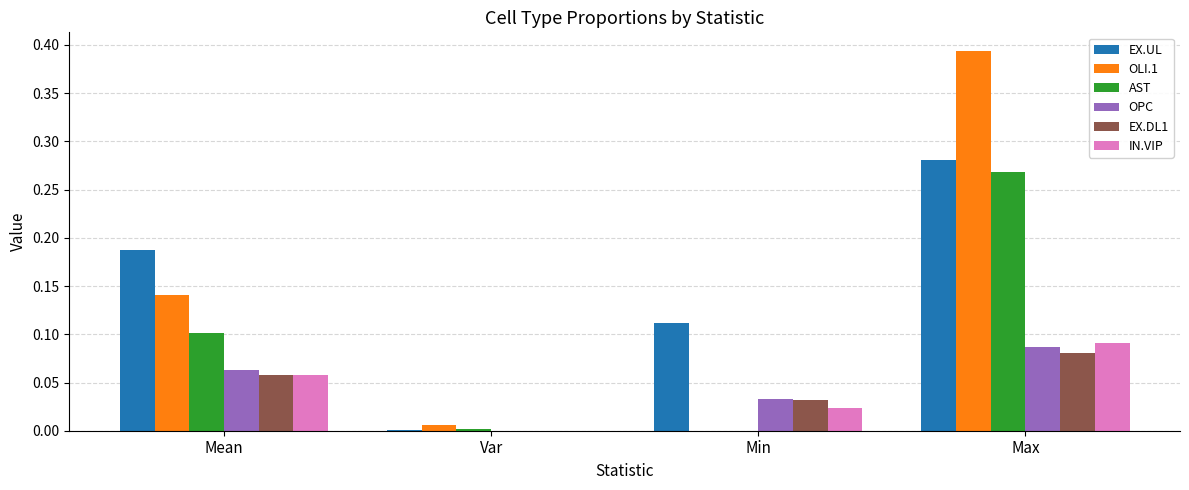

Is the value of AST at Min greater than the value of EX.UL at Min?

No